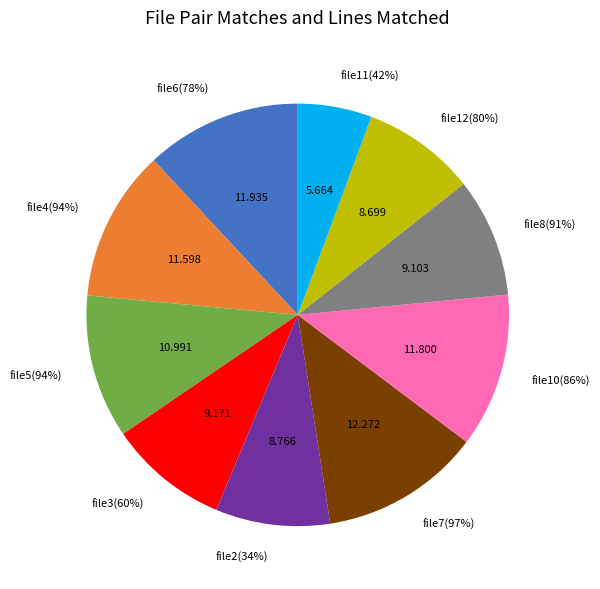

Which slice is the largest?

file7(97%)